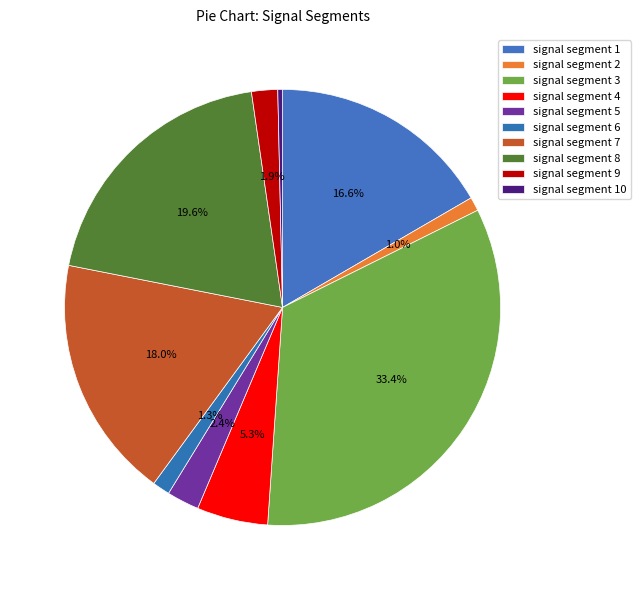

Which category has the biggest portion of the pie?

signal segment 3